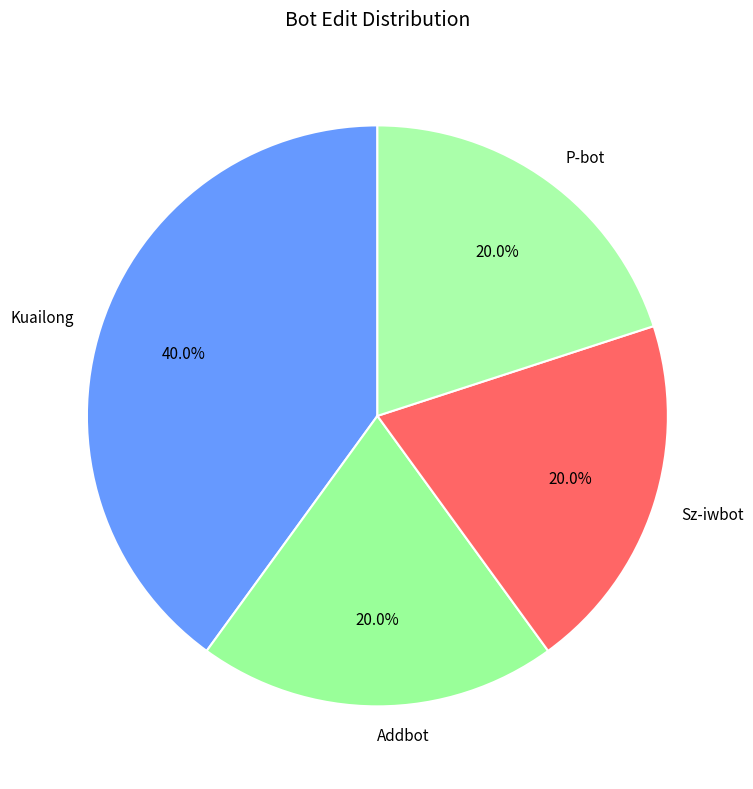

Which category has the biggest portion of the pie?

Kuailong